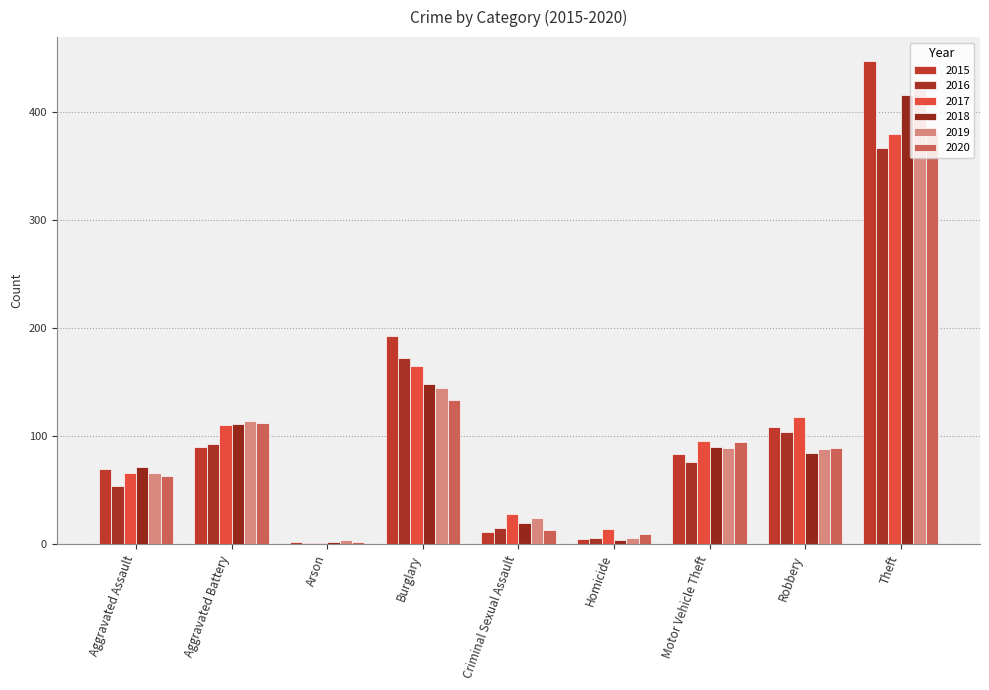

Reading left to right, list all the values displayed in this chart.

2015: Aggravated Assault=70	Aggravated Battery=90	Arson=2	Burglary=193	Criminal Sexual Assault=11	Homicide=5	Motor Vehicle Theft=84	Robbery=109	Theft=447
2016: Aggravated Assault=54	Aggravated Battery=93	Arson=1	Burglary=172	Criminal Sexual Assault=15	Homicide=6	Motor Vehicle Theft=76	Robbery=104	Theft=367
2017: Aggravated Assault=66	Aggravated Battery=110	Arson=1	Burglary=165	Criminal Sexual Assault=28	Homicide=14	Motor Vehicle Theft=96	Robbery=118	Theft=380
2018: Aggravated Assault=72	Aggravated Battery=111	Arson=2	Burglary=148	Criminal Sexual Assault=20	Homicide=4	Motor Vehicle Theft=90	Robbery=85	Theft=416
2019: Aggravated Assault=66	Aggravated Battery=114	Arson=4	Burglary=145	Criminal Sexual Assault=24	Homicide=6	Motor Vehicle Theft=89	Robbery=88	Theft=426
2020: Aggravated Assault=63	Aggravated Battery=112	Arson=2	Burglary=134	Criminal Sexual Assault=13	Homicide=10	Motor Vehicle Theft=95	Robbery=89	Theft=381